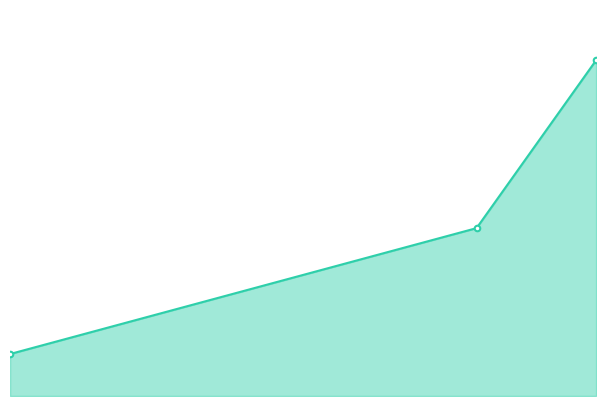

How many values are between 1 and 8?

3